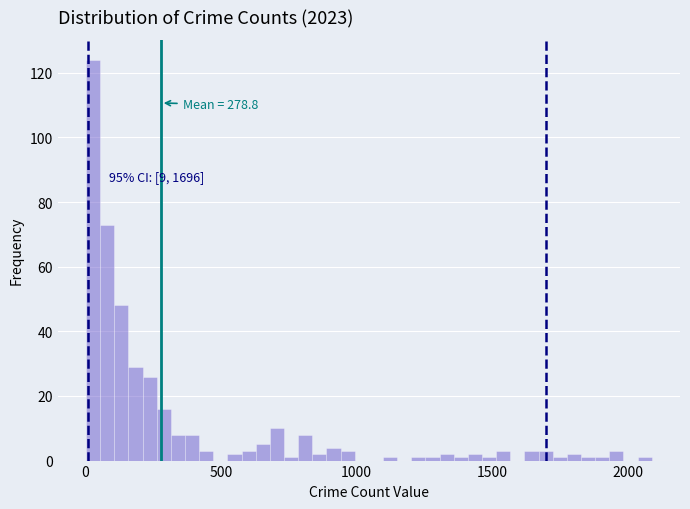

Read against the x-axis, roughly where is the centre of the tallest bar?

50